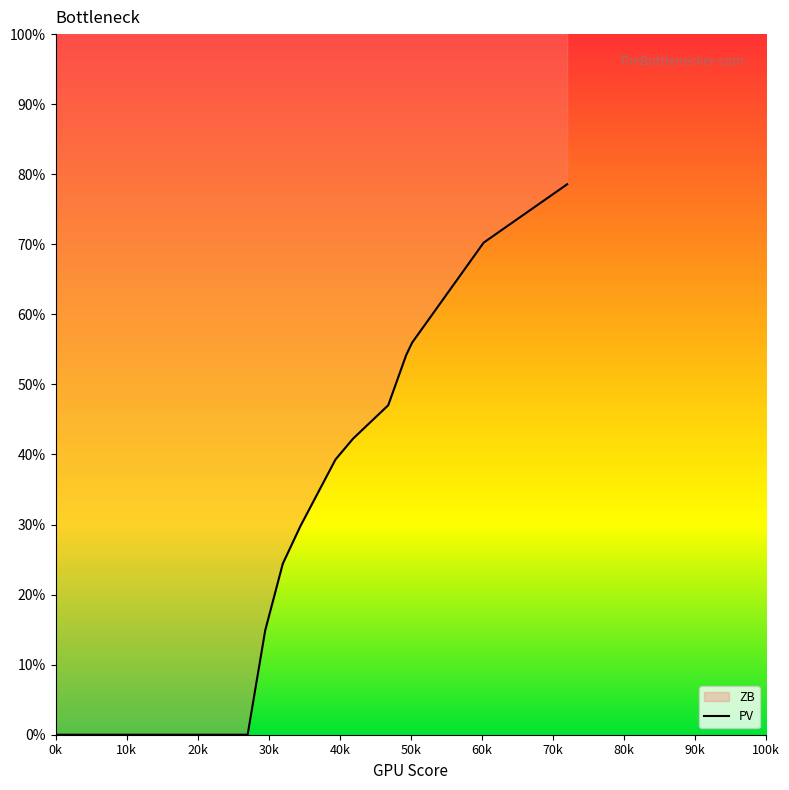

How many positive values are there?

38